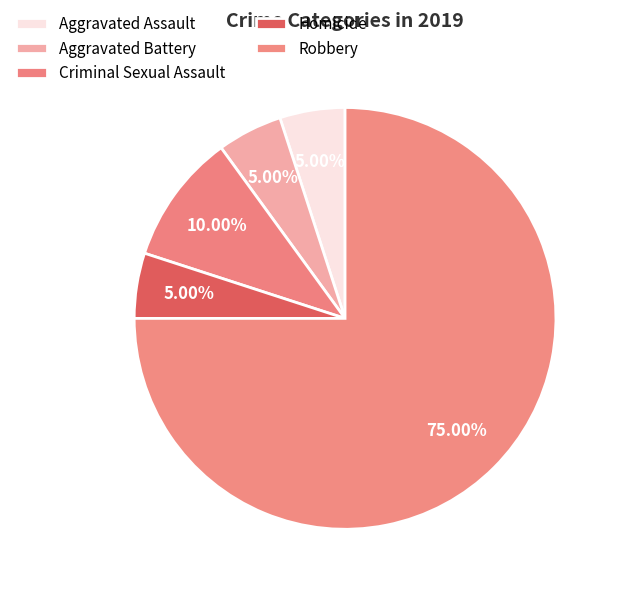

Approximately how many times larger is the value at Homicide compared to Robbery?

0.1